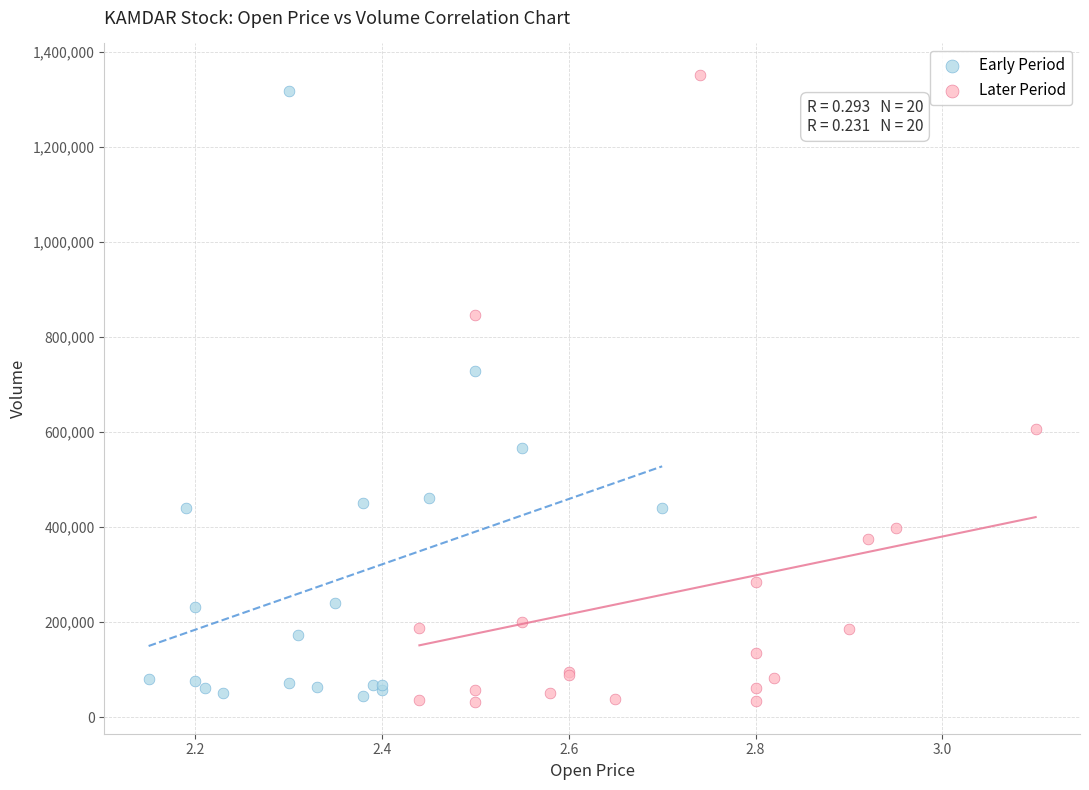

Which series has the widest spread of Y values?

Later Period